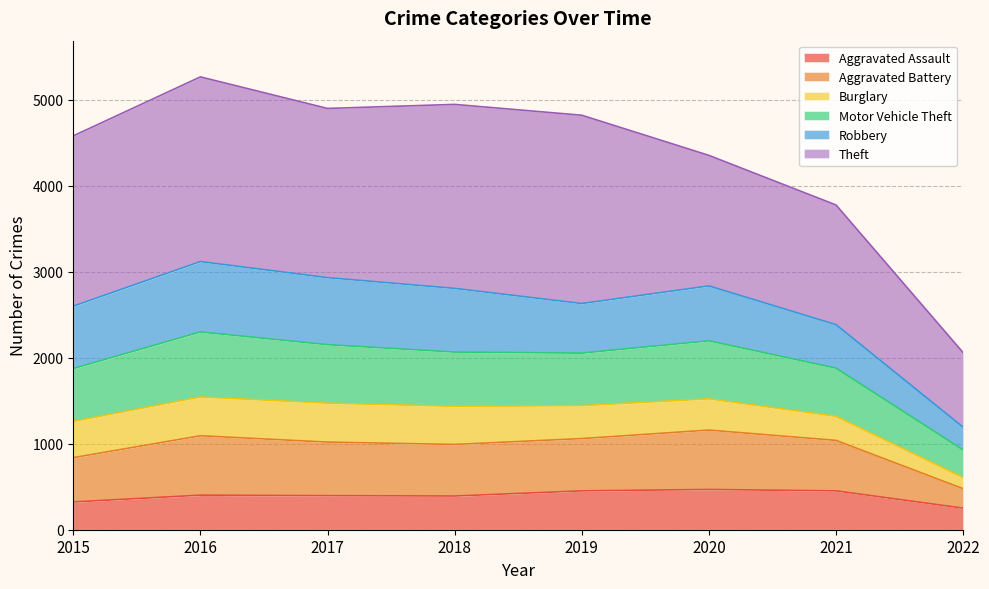

How many lines are shown in the chart?

6